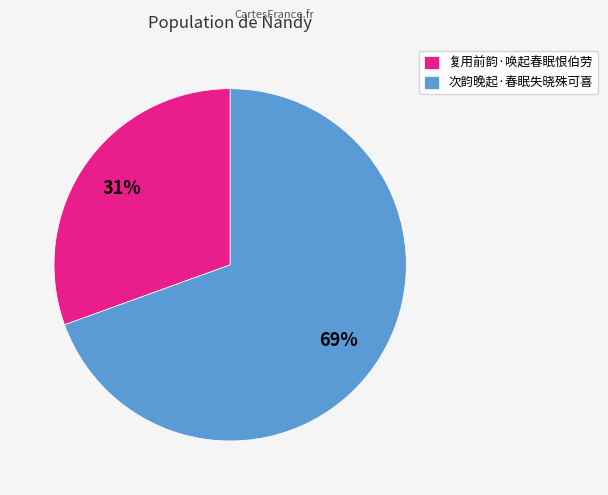

Combined, do 复用前韵·唤起春眠恨伯劳 and 次韵晚起·春眠失晓殊可喜 account for over 50%?

Yes